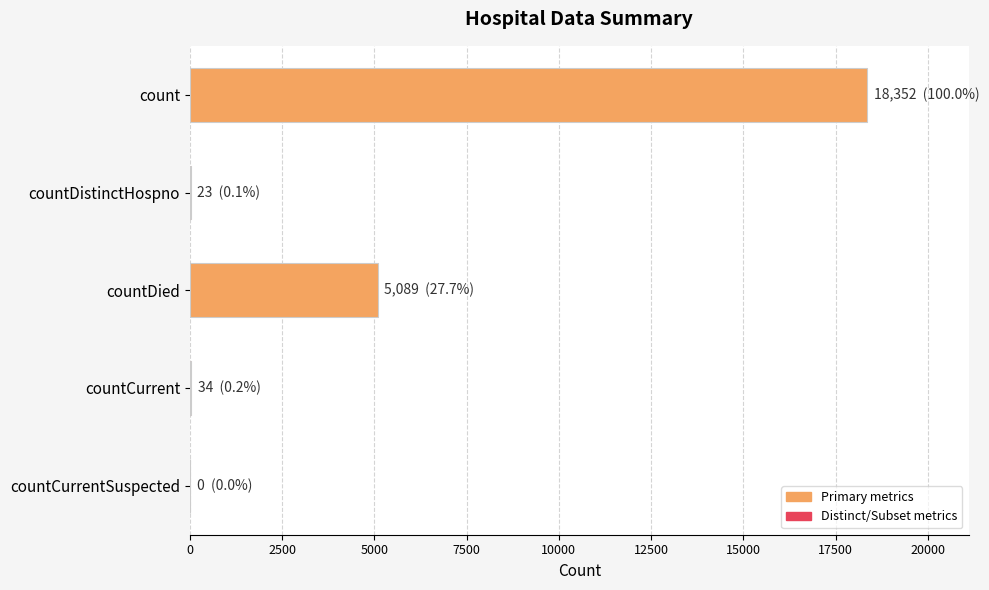

Are the bars grouped side by side (vs. stacked)?

No